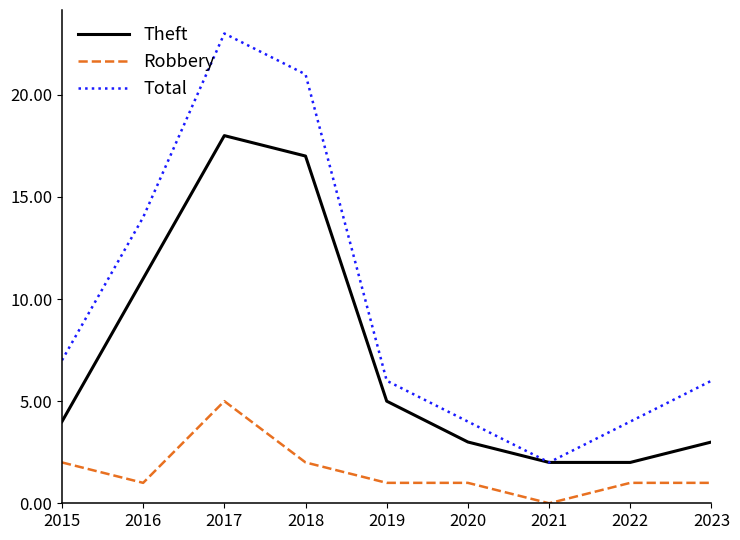

Which series has the largest total across all categories?

Total